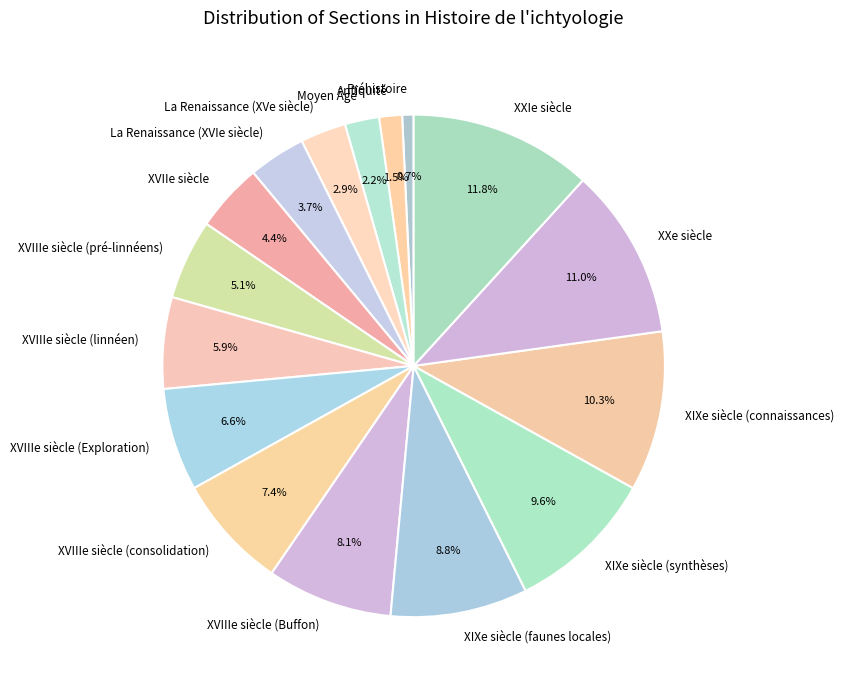

What is the total percentage of Moyen Âge and XVIIe siècle?

6.6%